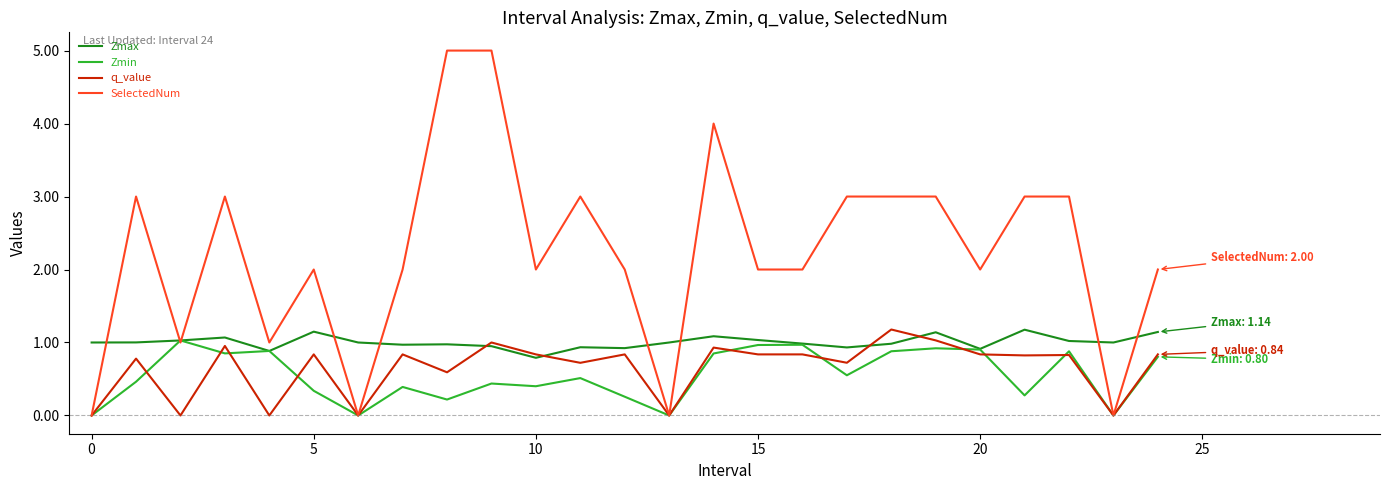

Which series has the largest total across all categories?

SelectedNum